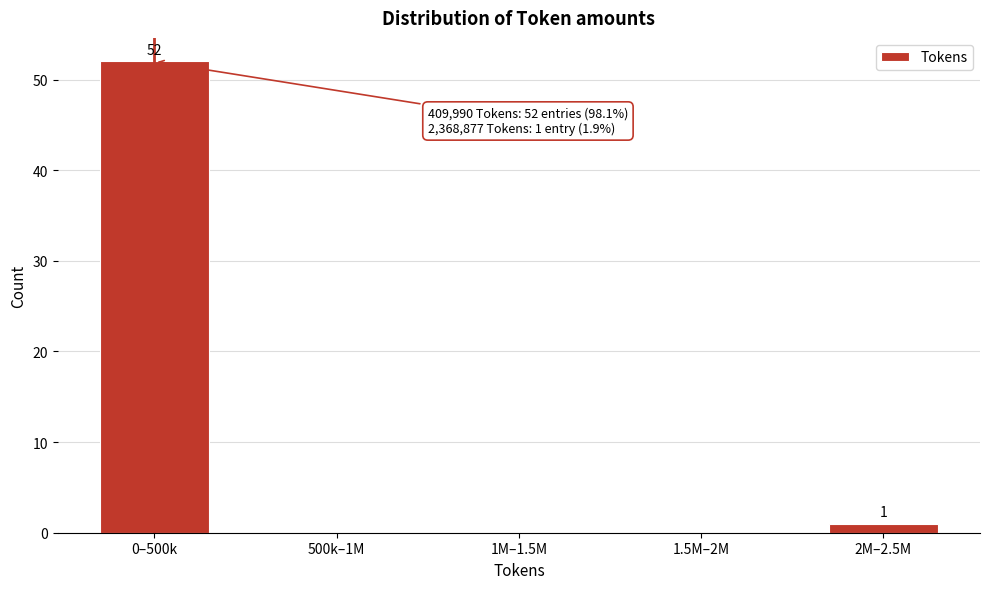

Reading right to left, what are all the values shown in this chart?

2M–2.5M=1	1.5M–2M=0	1M–1.5M=0	500k–1M=0	0–500k=52